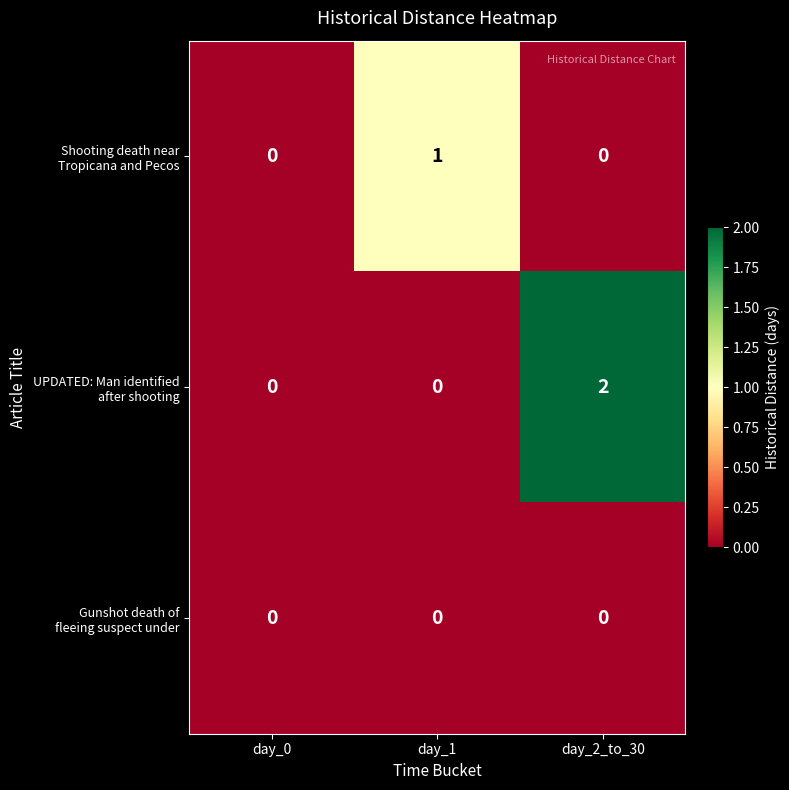

At which category does the chart reach its peak across all series?

day_2_to_30